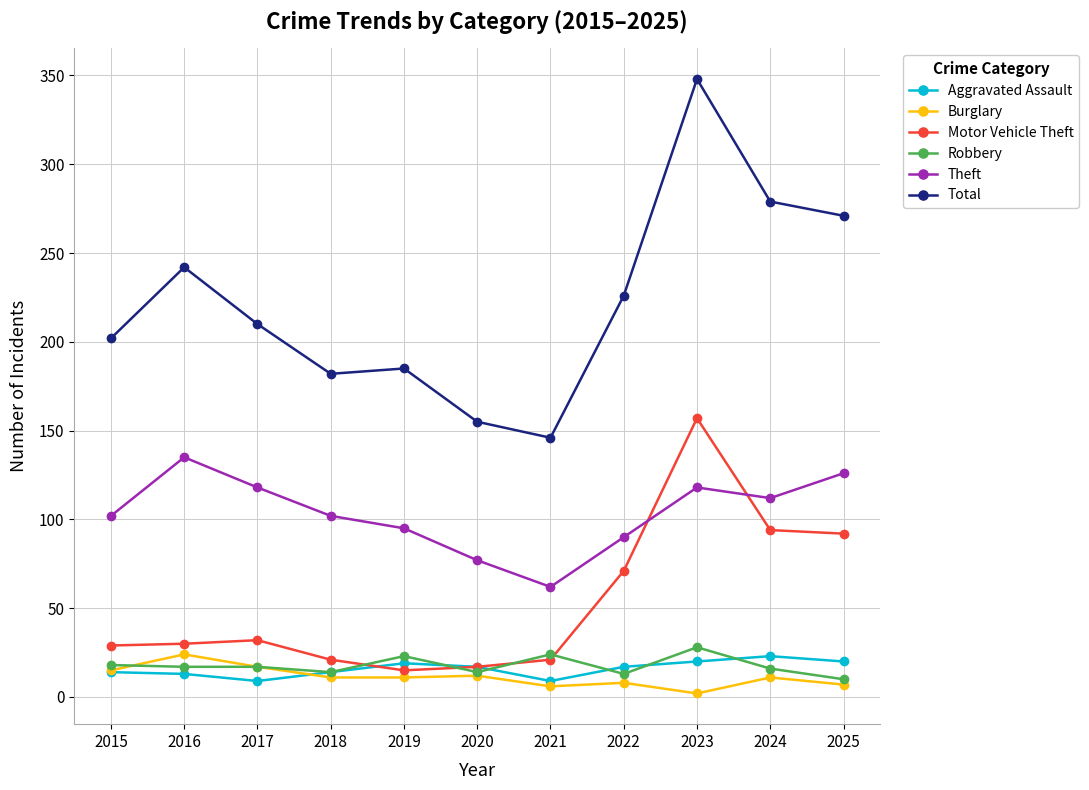

What is the total value across all series at 2018?

344